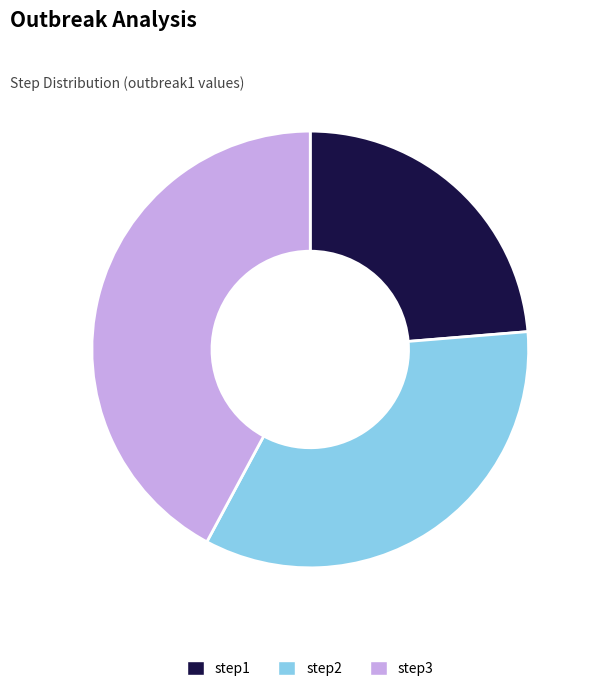

Do step3 and step2 together represent more than half of the pie?

Yes